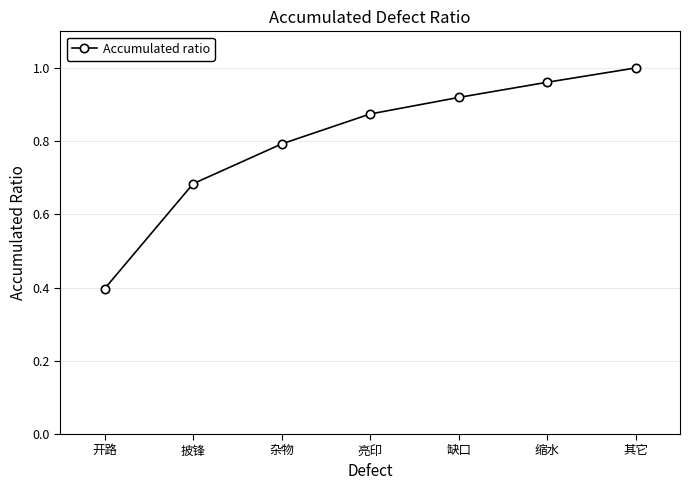

Between 缩水 and 亮印, which is larger?

缩水